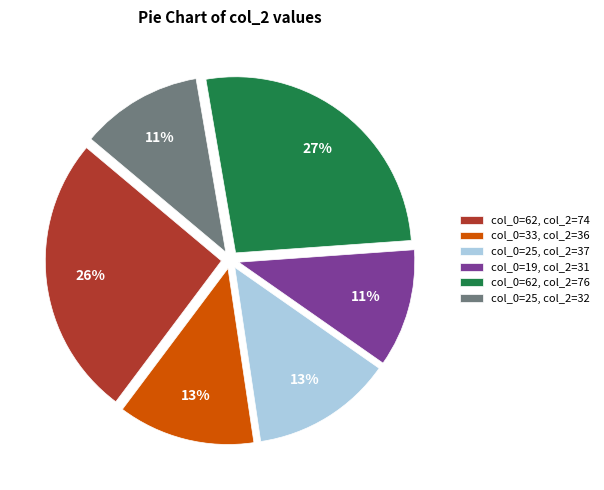

Is there a majority slice in this chart?

No